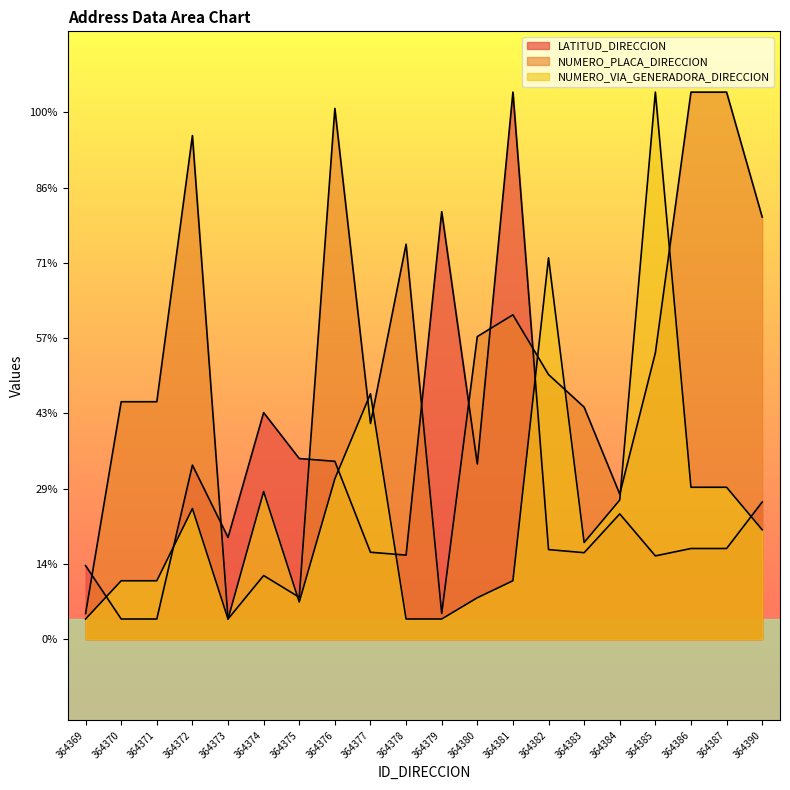

What are all the series names shown in the legend?

LATITUD_DIRECCION, NUMERO_PLACA_DIRECCION, NUMERO_VIA_GENERADORA_DIRECCION